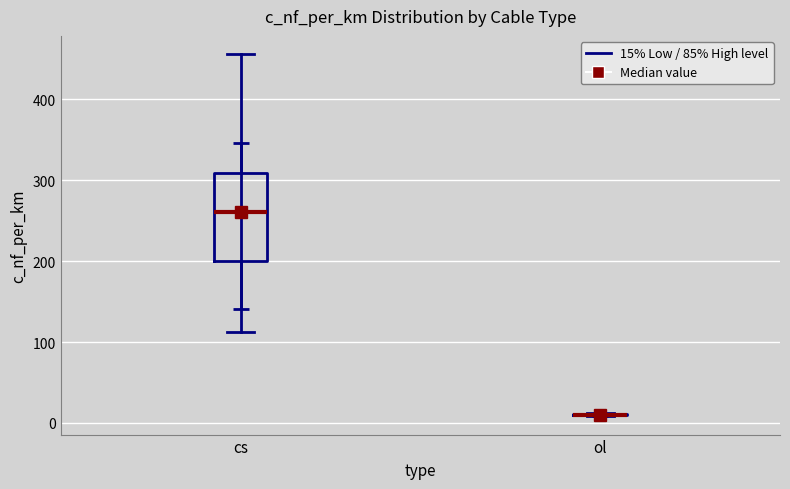

Reading left to right, transcribe this box plot: for each box, give where its median line is, the range the box spans, and where its two whiskers end, as read against the y-axis. The values are not printed on the chart, so give them approximately, as read against the axis.

cs: median 260, box 200 to 310, whiskers 110 to 460
ol: box collapsed to a line at 10, whiskers 10 to 10